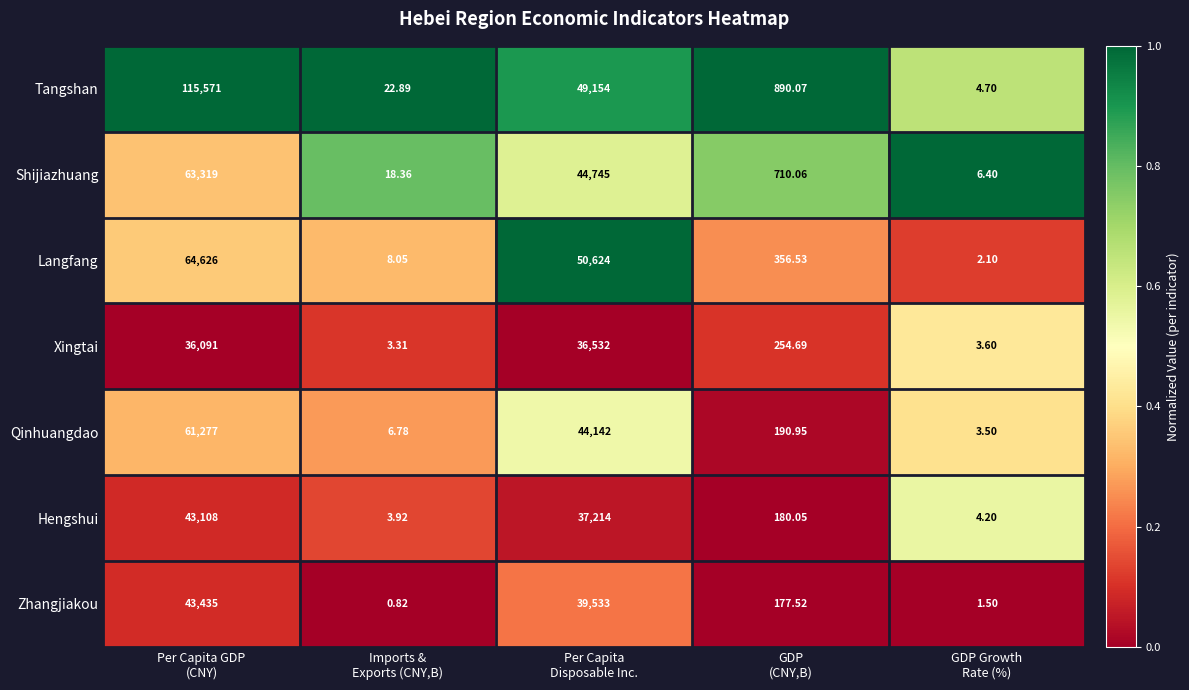

List the series in order of their peak value, highest first.

Tangshan, Langfang, Shijiazhuang, Qinhuangdao, Zhangjiakou, Hengshui, Xingtai